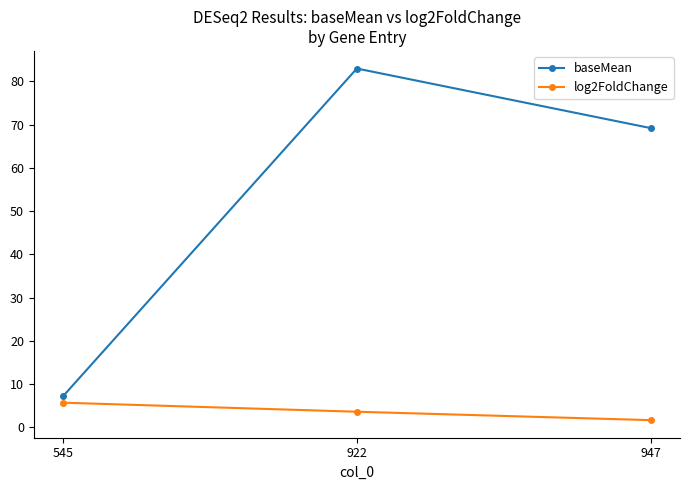

What is the sum of all baseMean values?

159.4